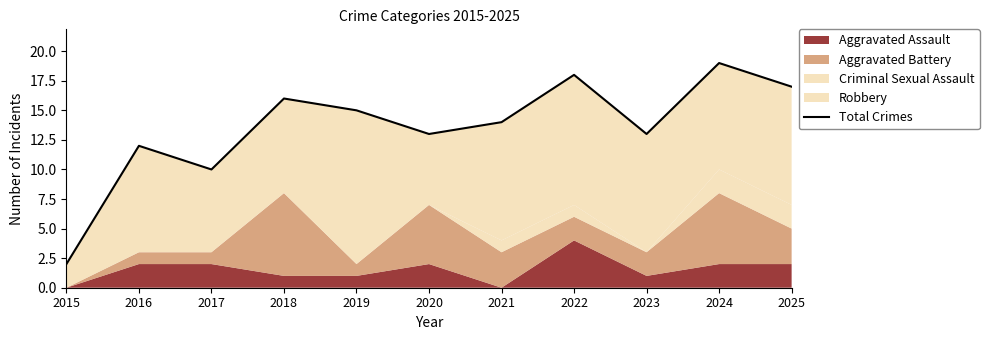

Reading left to right, extract all data points from this chart.

2015=2	2016=12	2017=10	2018=16	2019=15	2020=13	2021=14	2022=18	2023=13	2024=19	2025=17